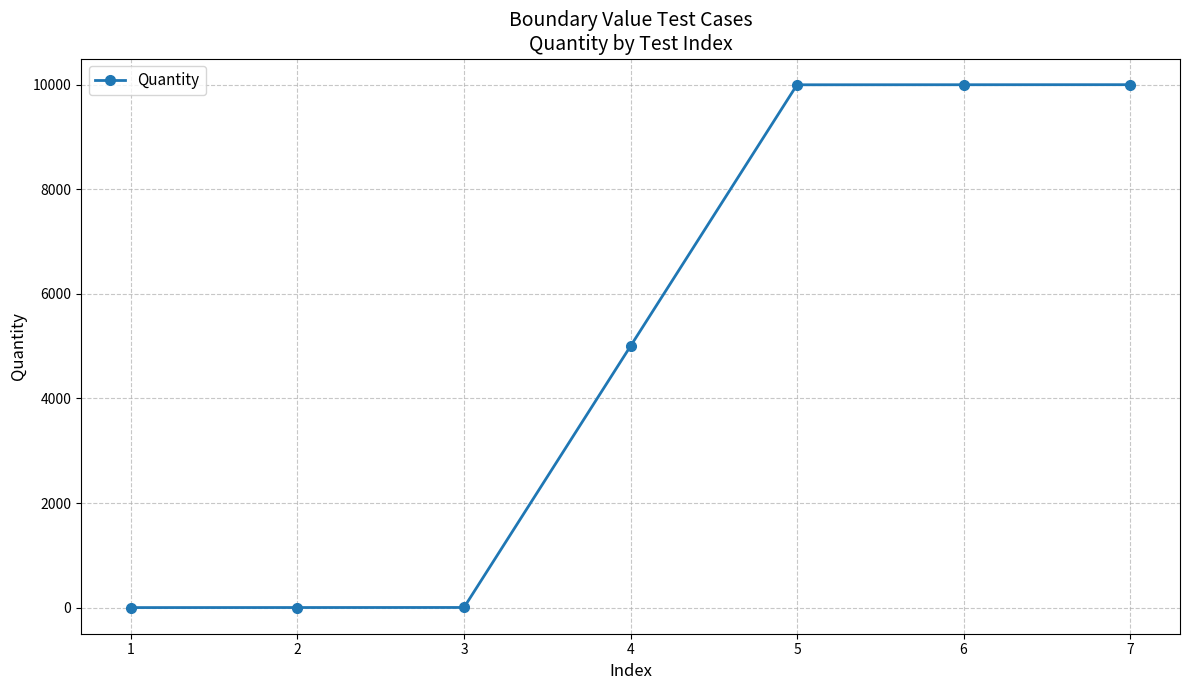

Approximately how many times larger is the value at 7 compared to 4?

2.0